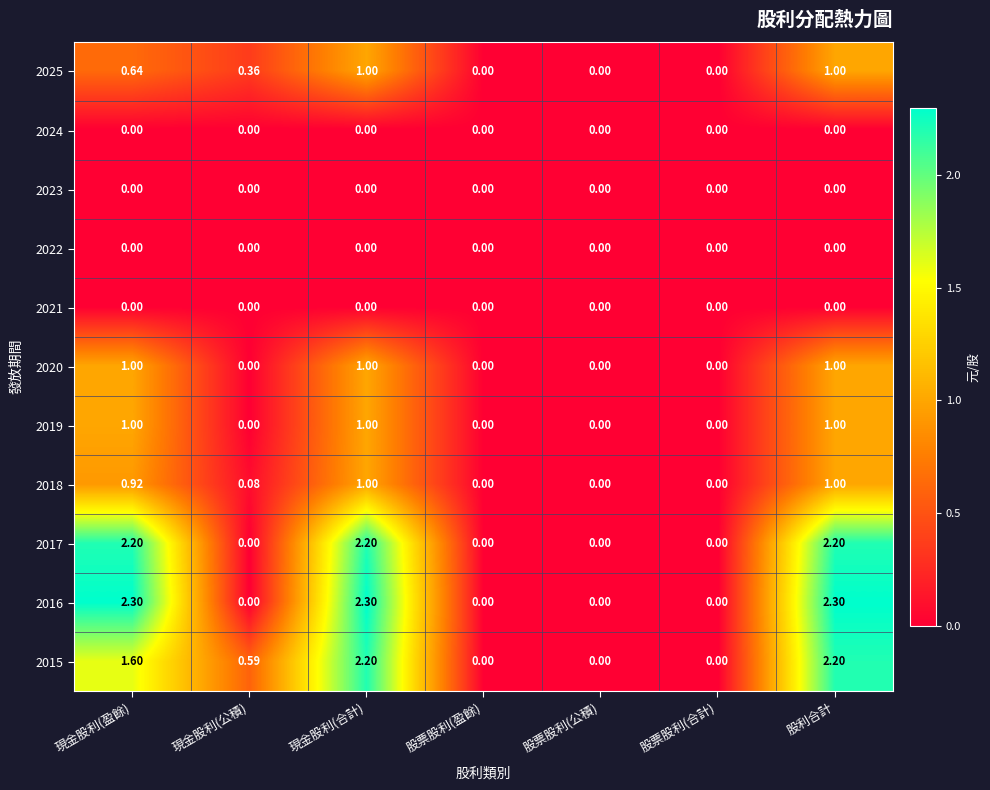

Is the value of 2025 at 股票股利(盈餘) greater than the value of 2017 at 現金股利(盈餘)?

No